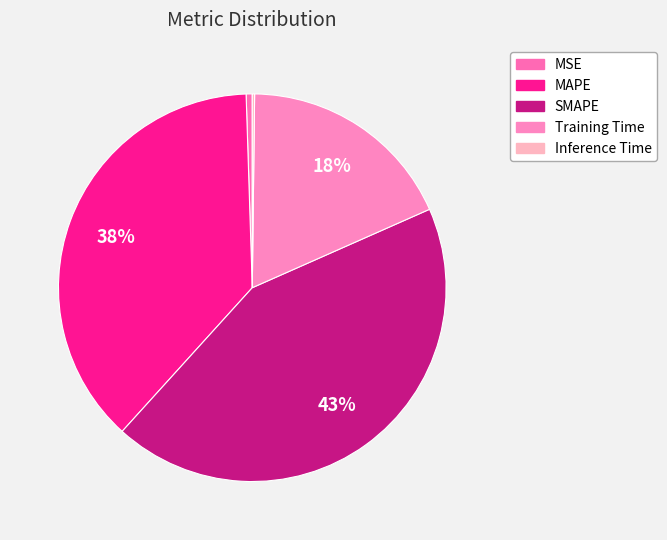

What portion of the pie excludes Training Time?

81.8%